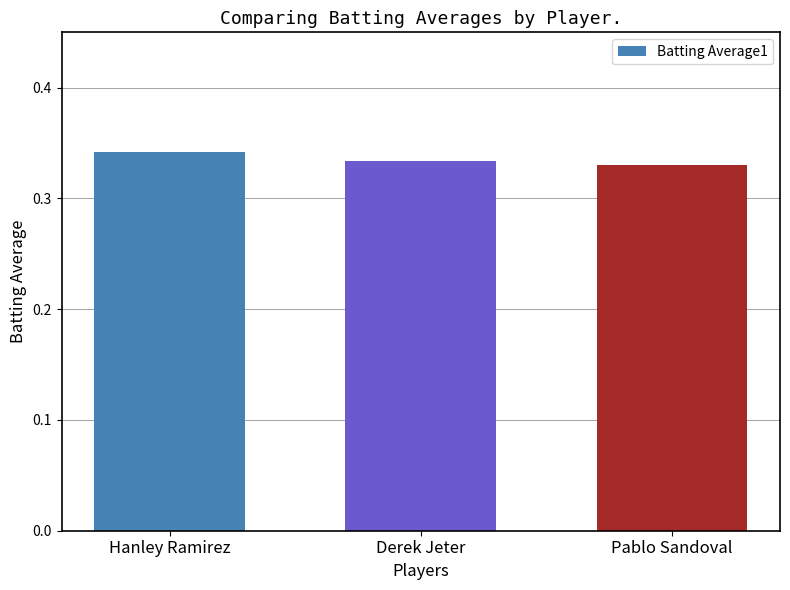

What position from the right is Derek Jeter?

2